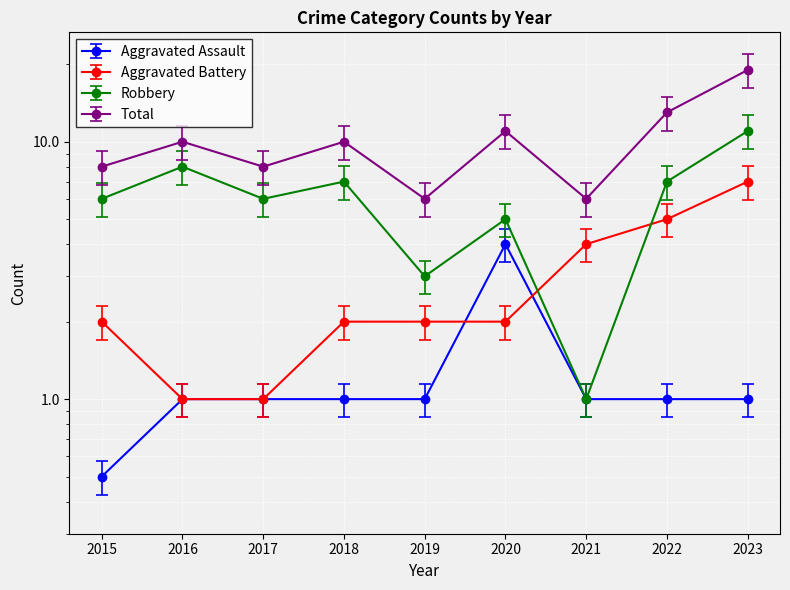

List the series in order of their peak value, lowest first.

Aggravated Assault, Aggravated Battery, Robbery, Total